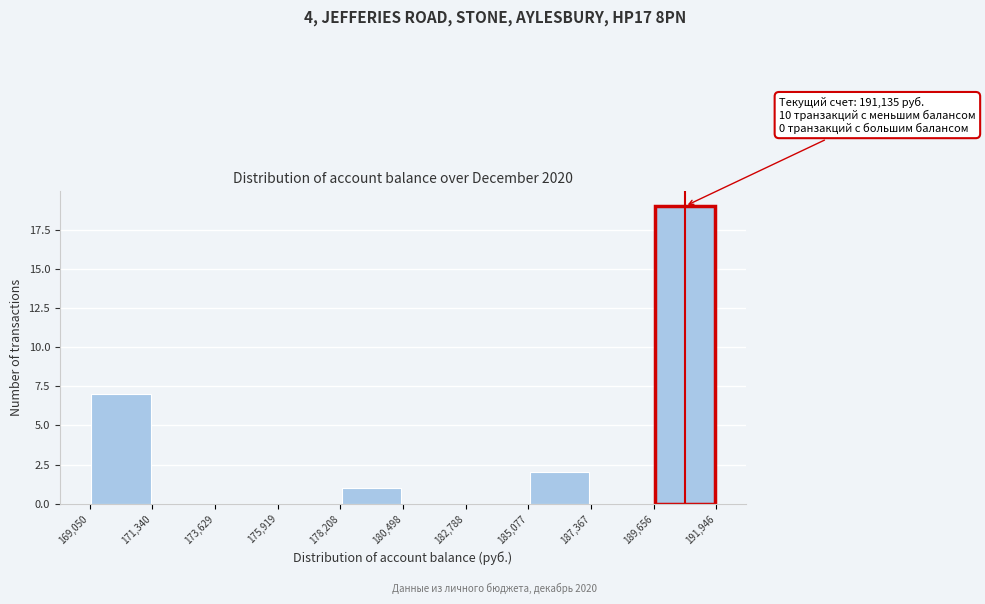

Which range on the x-axis has the tallest bar?

189,656 to 191,946